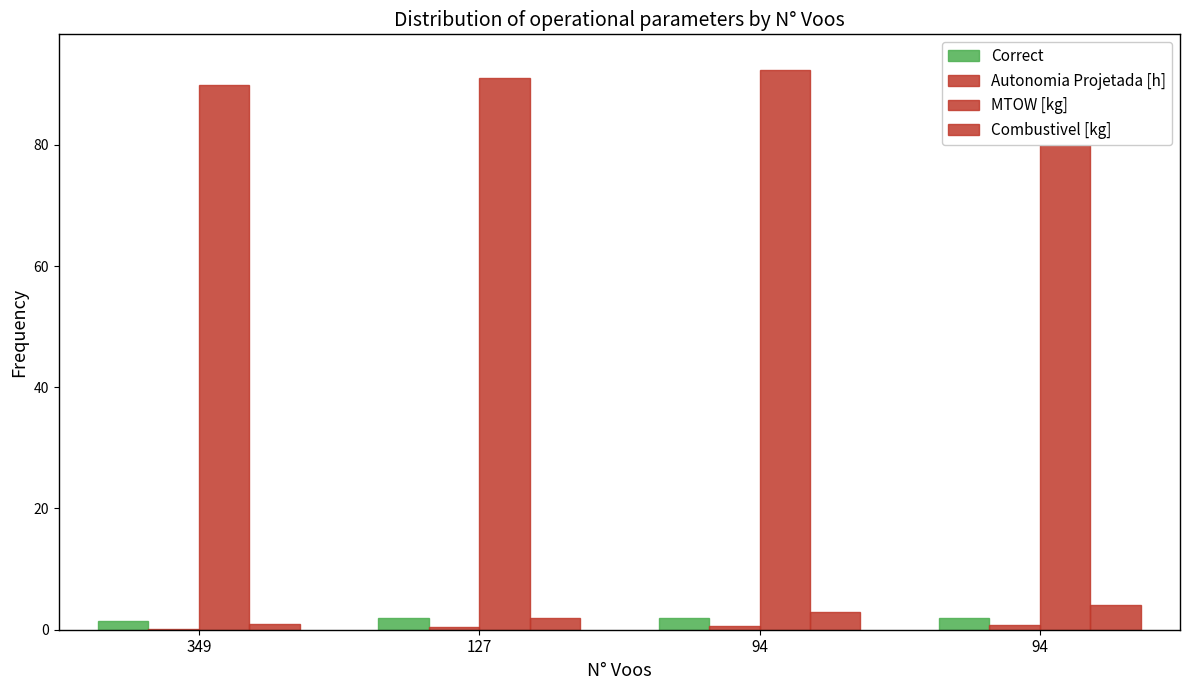

What is the difference between the maximum and second lowest values in the Correct series?

0.1